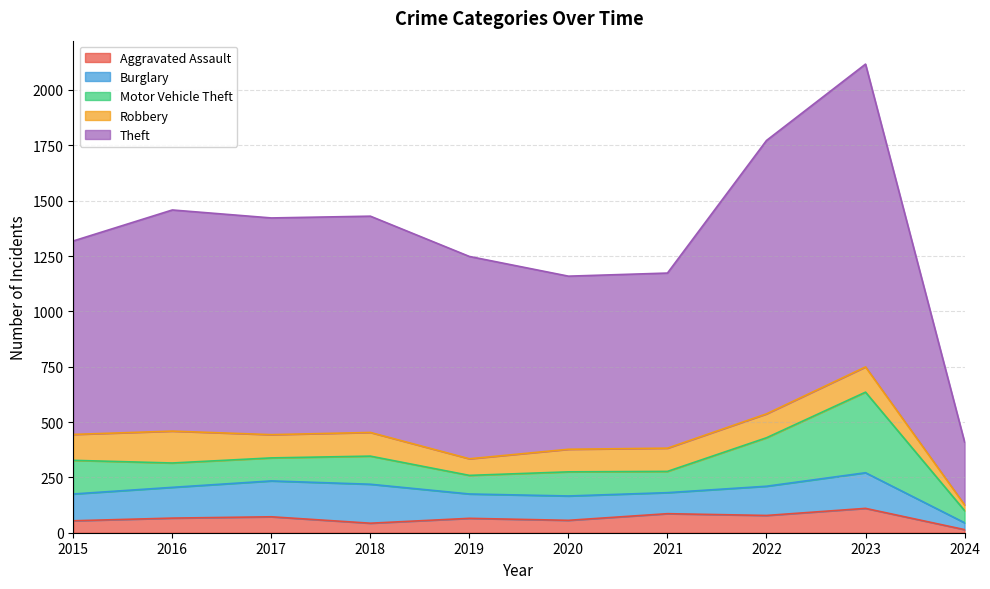

What is the value of the Motor Vehicle Theft point at the 3rd from the left?

104